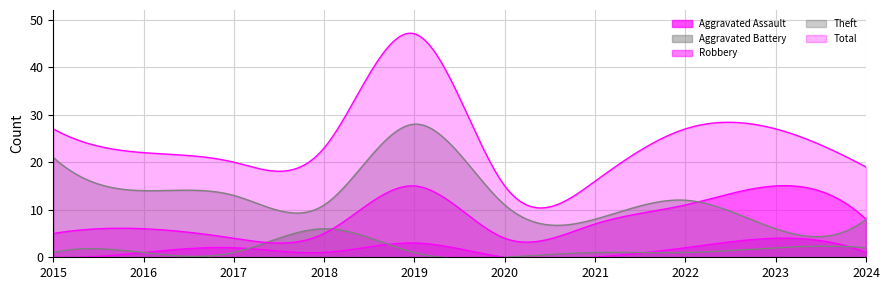

Reading left to right, transcribe all the data shown in this chart.

Aggravated Assault: 0	1	2	1	3	0	0	2	4	1
Aggravated Battery: 1	1	1	6	1	0	1	1	2	2
Robbery: 5	6	4	5	15	4	7	11	15	8
Theft: 21	14	13	11	28	11	8	12	6	8
Total: 27	22	20	23	47	15	16	27	27	19